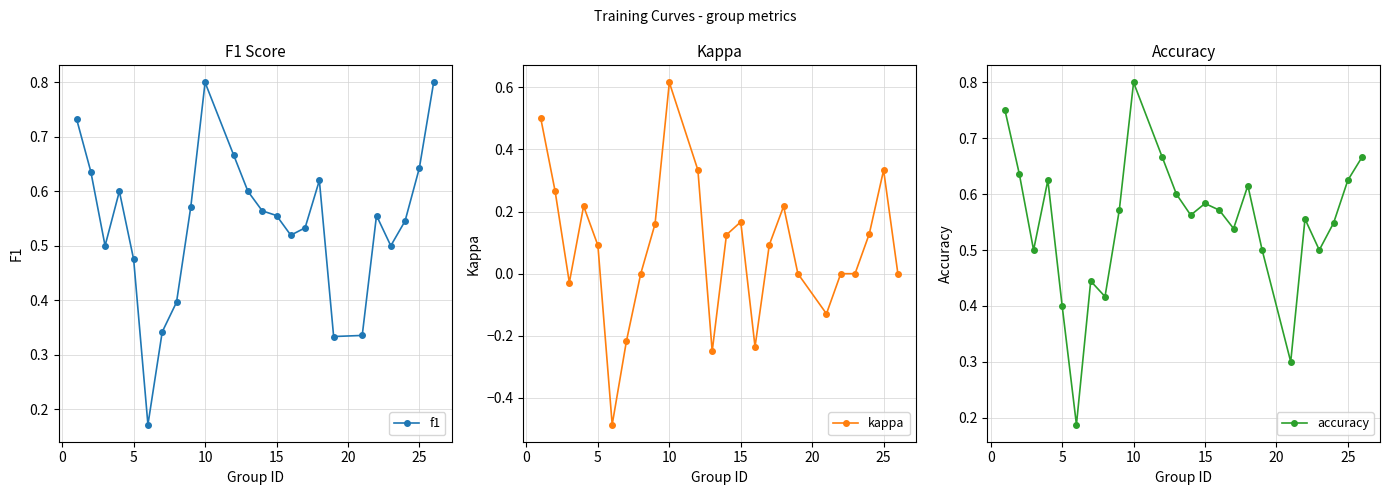

The value of f1 at 10 is 0.5. True or false?

False